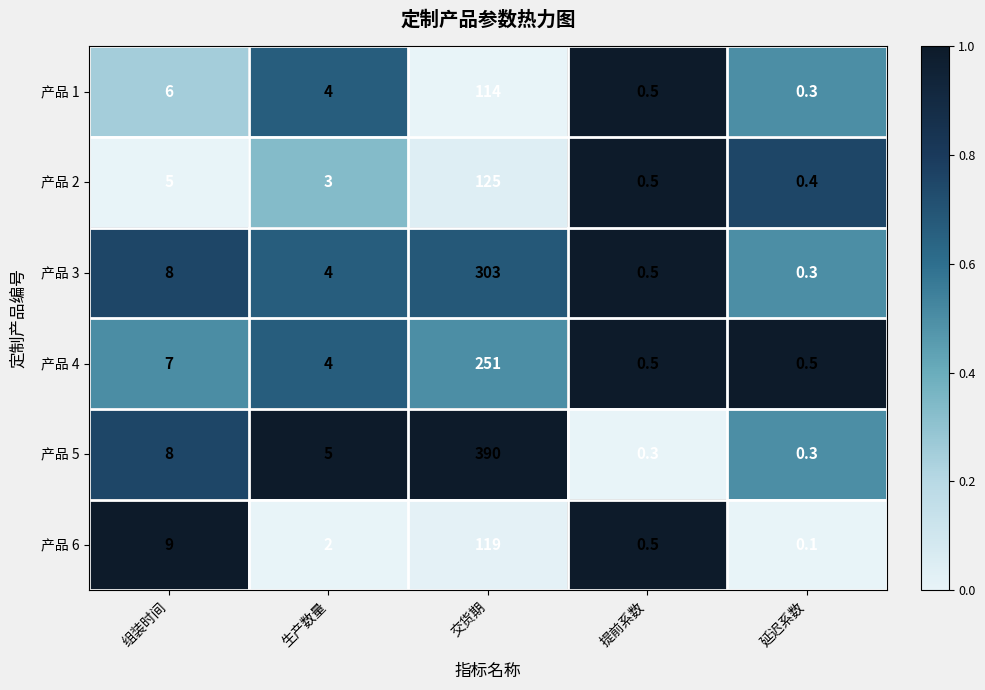

What is the total value across all series at 延迟系数?

1.9